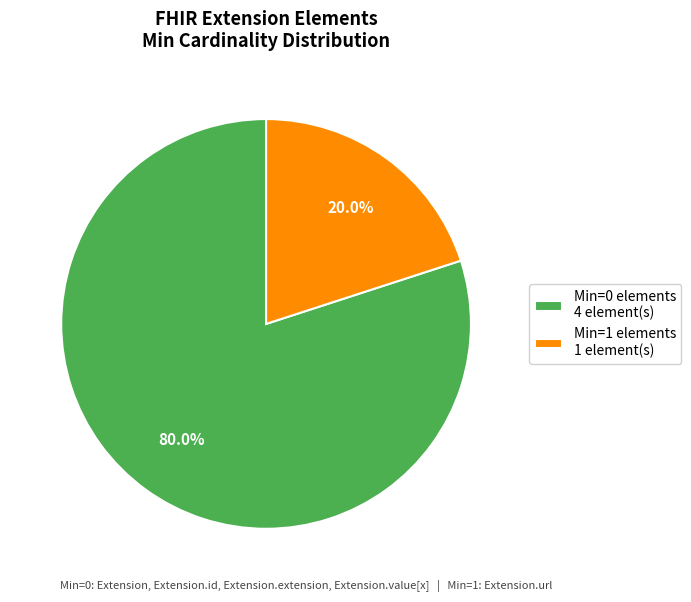

Is there any slice that represents more than half of the pie?

Yes